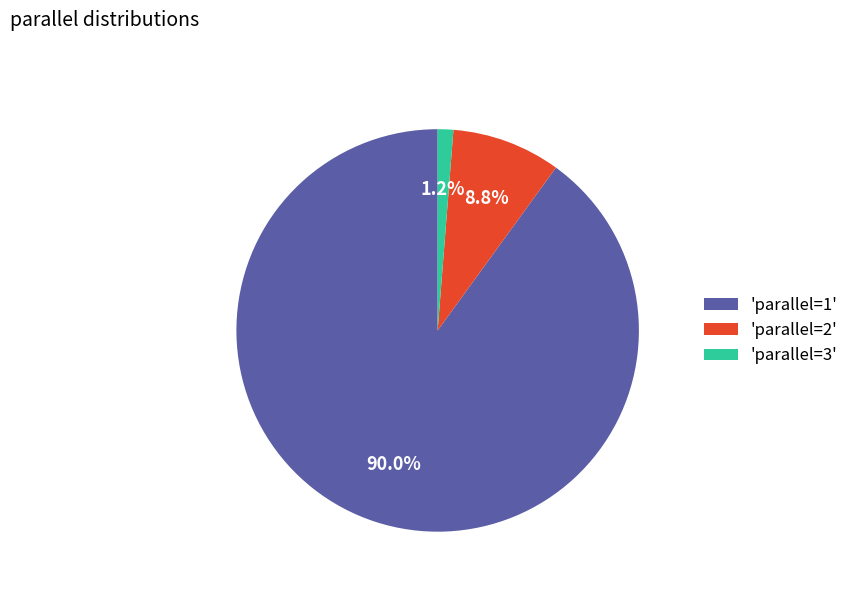

Which slice is the largest?

'parallel=1'